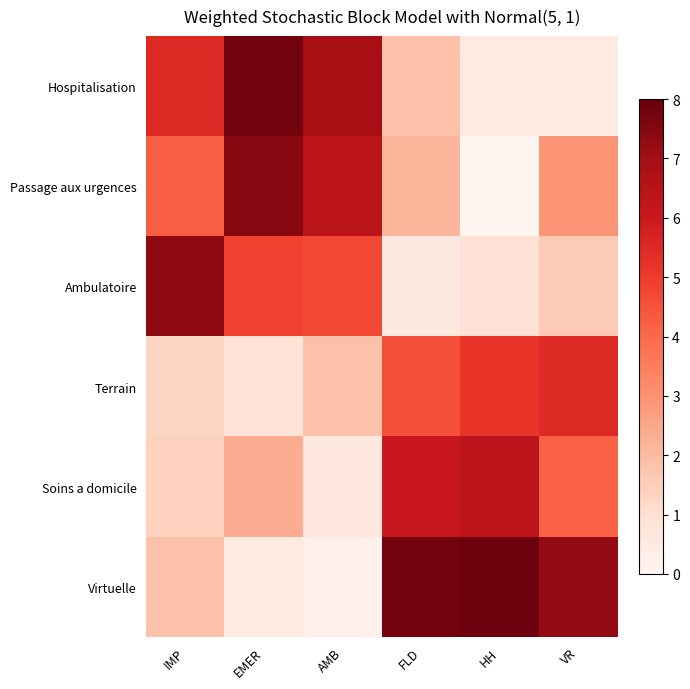

Reading left to right, list all the values displayed in this chart.

Hospitalisation: IMP=5.5	EMER=7.8	AMB=6.9	FLD=1.8	HH=0.5	VR=0.5
Passage aux urgences: IMP=4.2	EMER=7.5	AMB=6.4	FLD=2.1	HH=0.1	VR=2.9
Ambulatoire: IMP=7.3	EMER=4.8	AMB=4.7	FLD=0.6	HH=0.9	VR=1.6
Terrain: IMP=1.3	EMER=0.9	AMB=1.8	FLD=4.6	HH=5.2	VR=5.5
Soins a domicile: IMP=1.4	EMER=2.4	AMB=0.6	FLD=6.1	HH=6.4	VR=4.2
Virtuelle: IMP=1.8	EMER=0.5	AMB=0.2	FLD=7.8	HH=7.9	VR=7.2